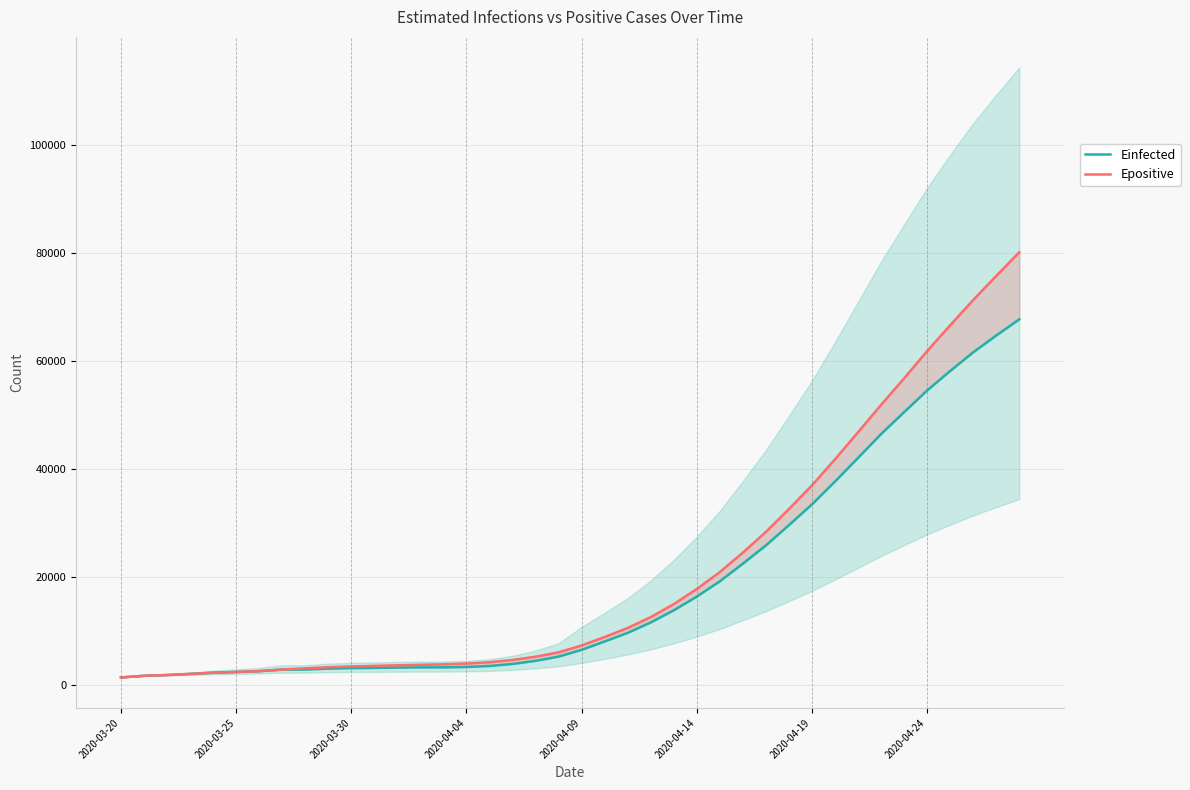

What is the maximum value shown in the chart?

80077.8